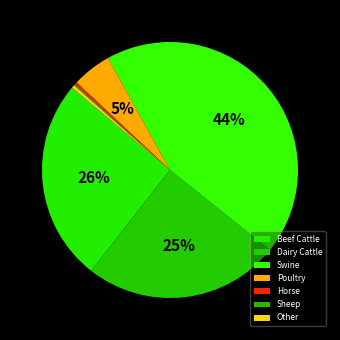

To the nearest percent, what is the difference between the Swine and Beef Cattle slice percentages?

18%